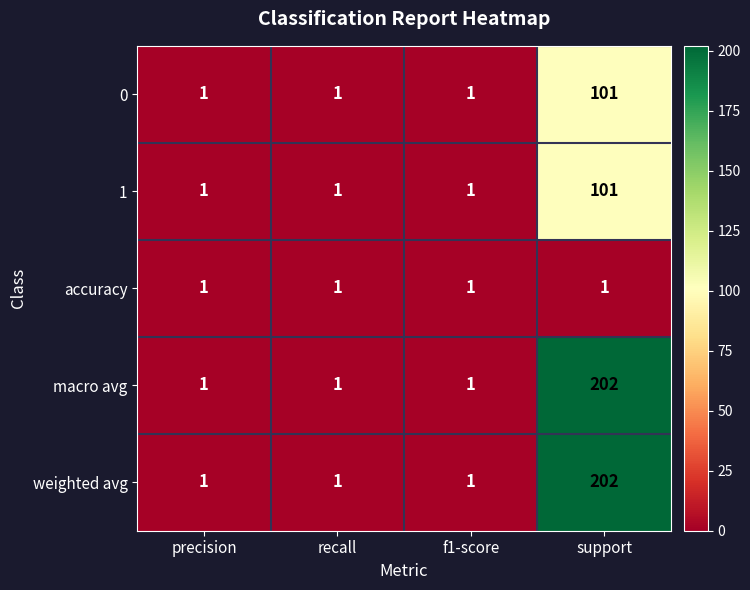

What is the spread (max minus min) of values at support?

201